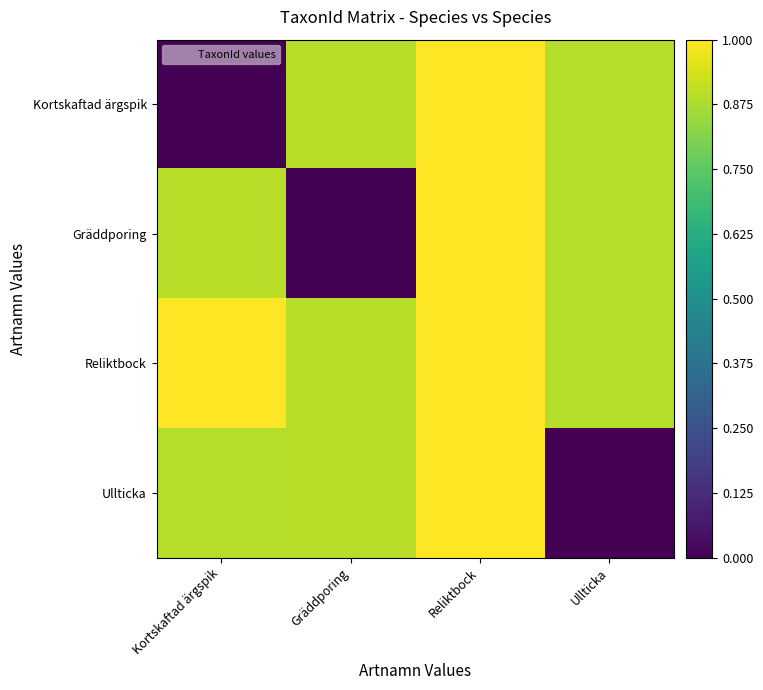

At which category is the sum across all series the highest?

Reliktbock